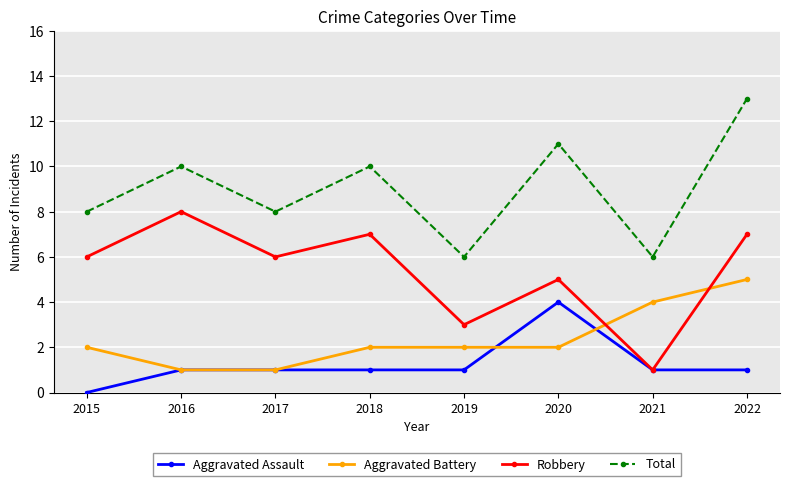

Count the Aggravated Battery values in the range 2 to 4.

5